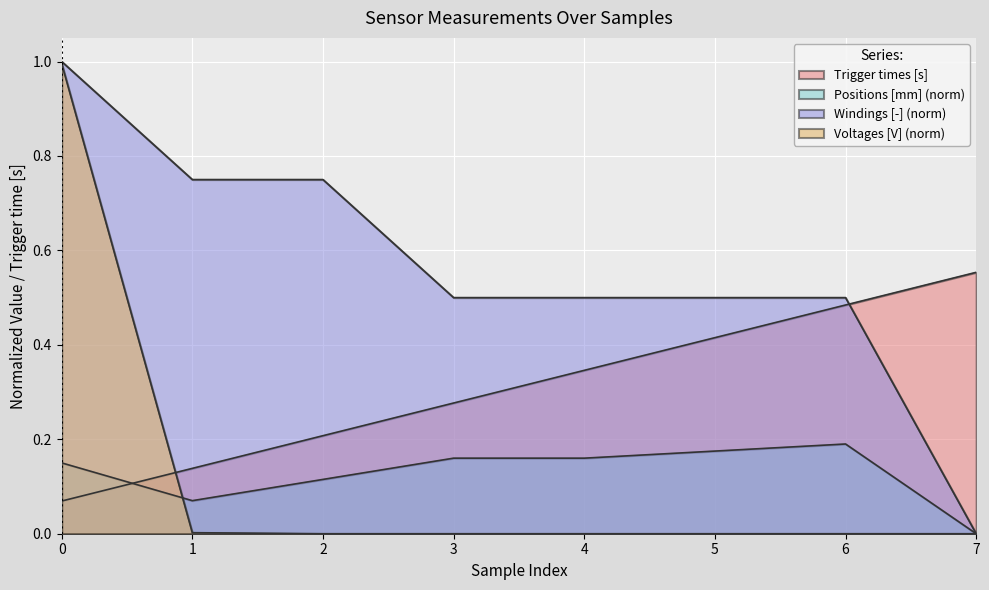

Between 5 and 7, which is larger?

7